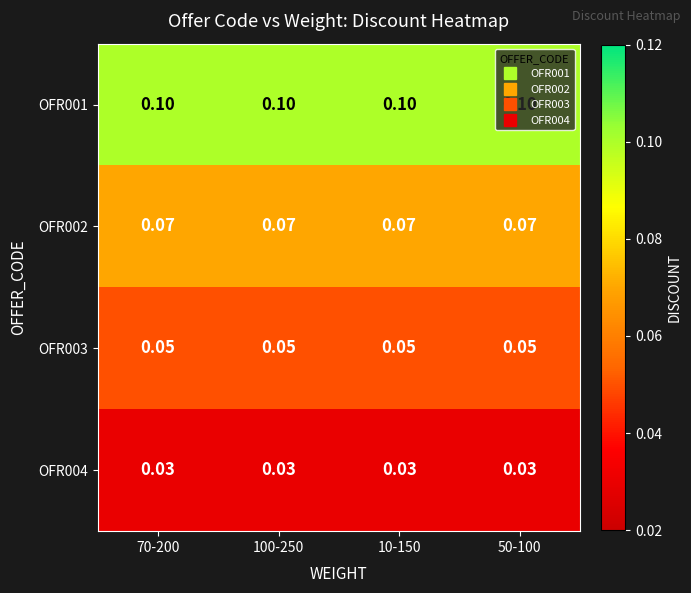

Is the value of OFR001 at 50-100 greater than the value of OFR004 at 100-250?

Yes